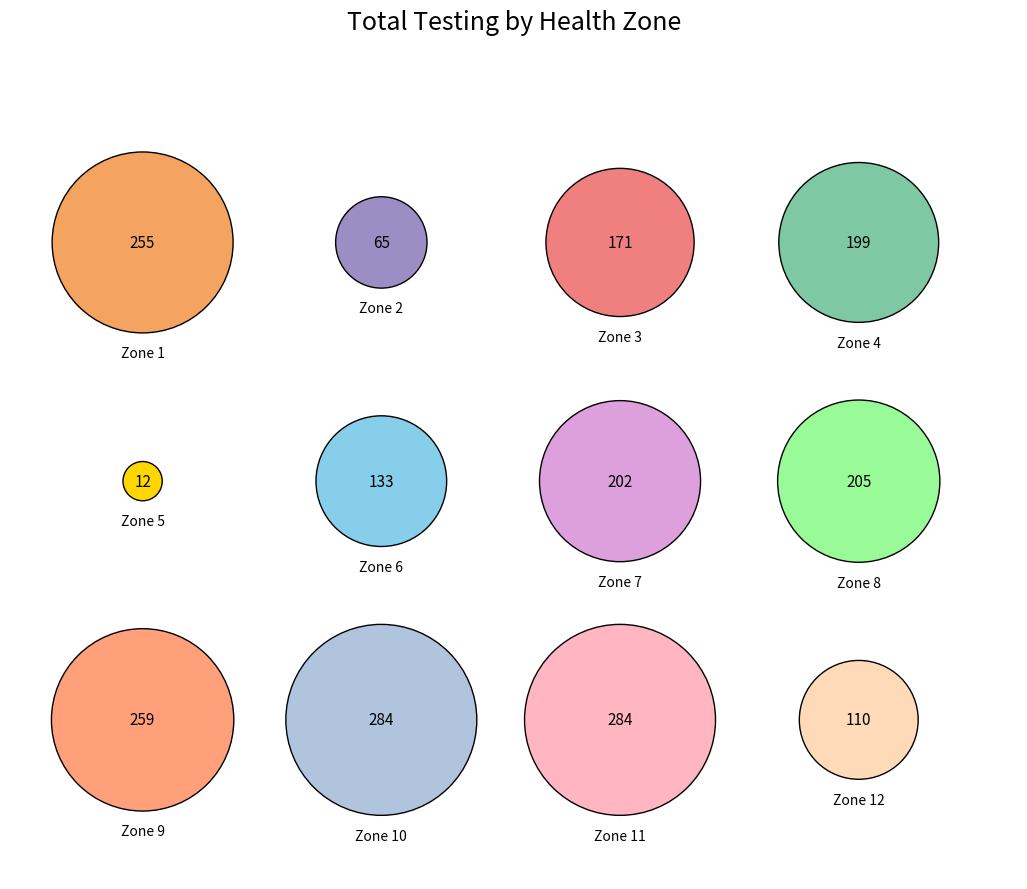

Is there any slice that represents more than half of the pie?

No